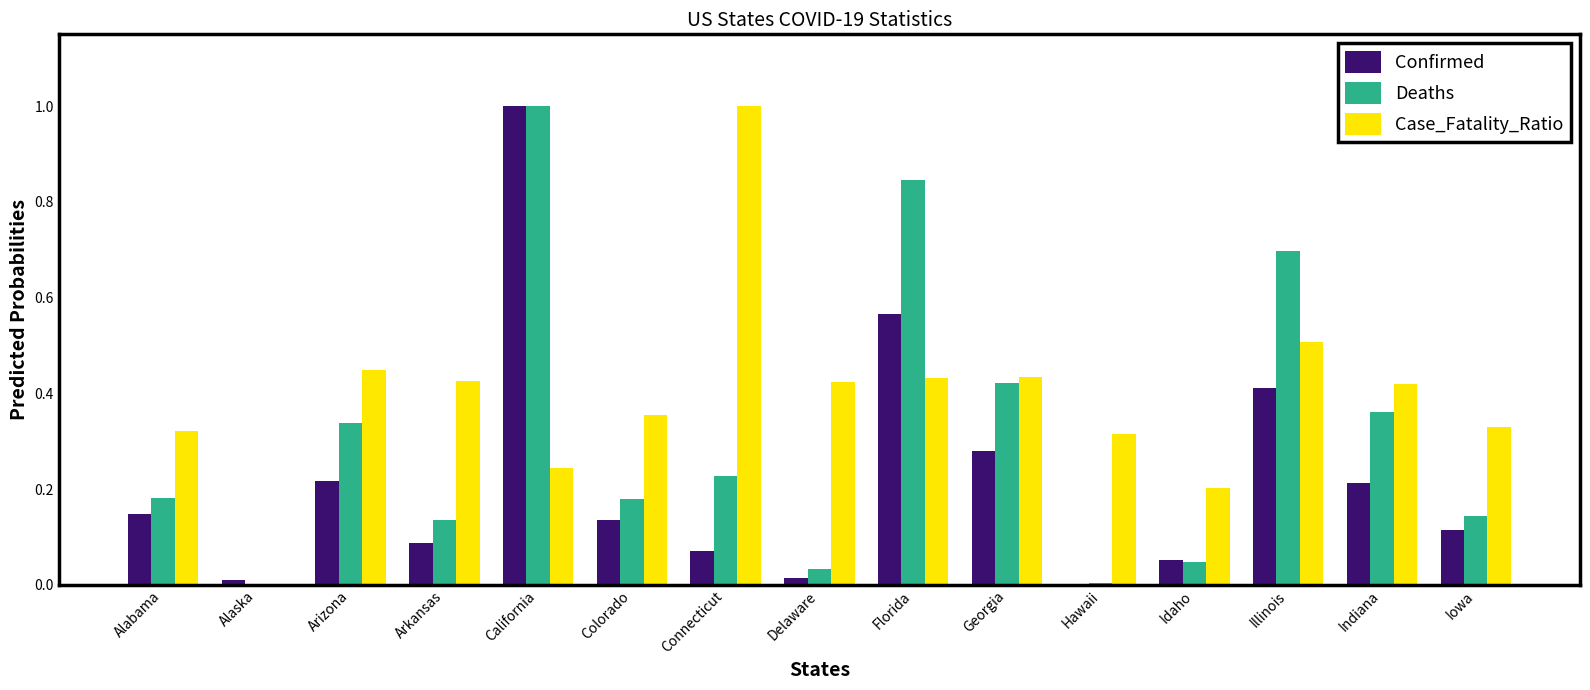

Is it true that Confirmed equals 0.0 at Delaware?

True